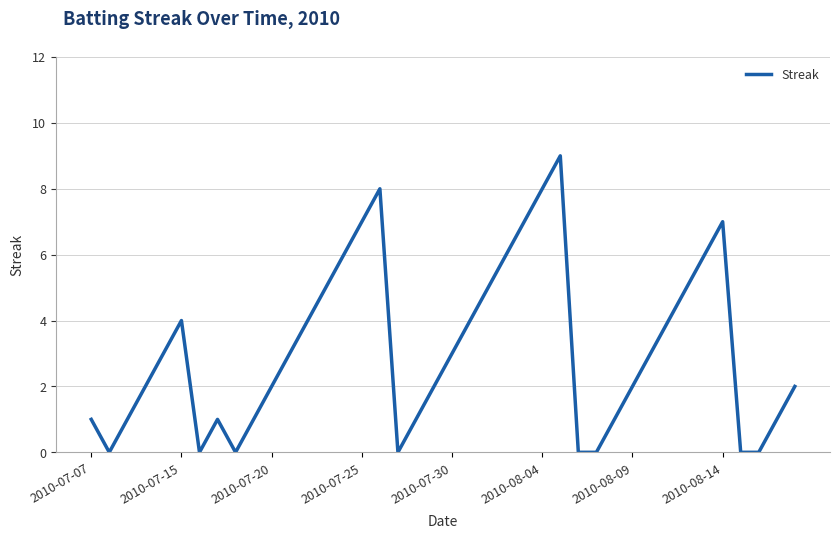

How many values are below 3?

20